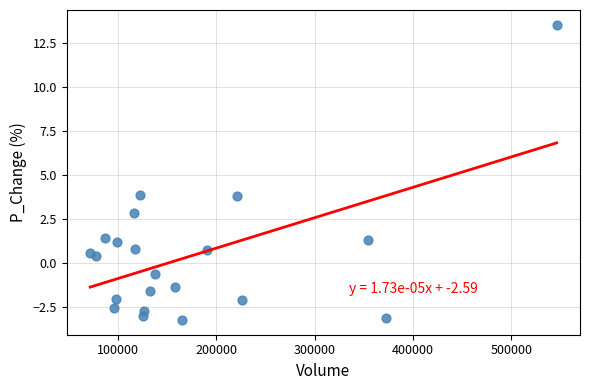

What is the range of Y values (max minus min)?

16.8